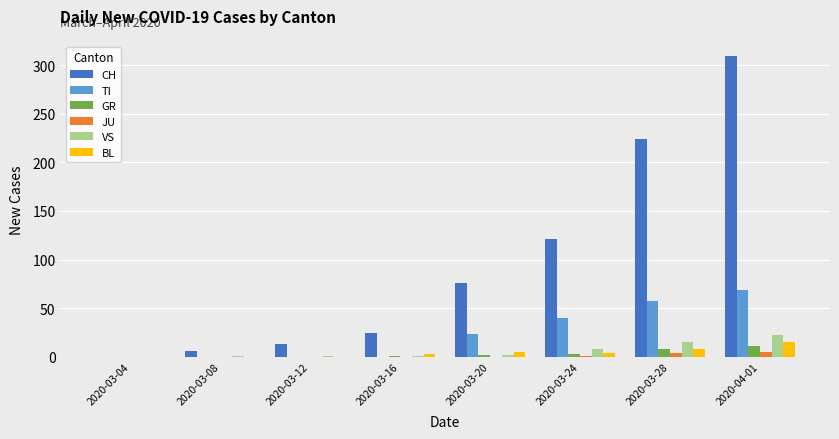

True or false: BL has a value of 15 at 2020-04-01.

True